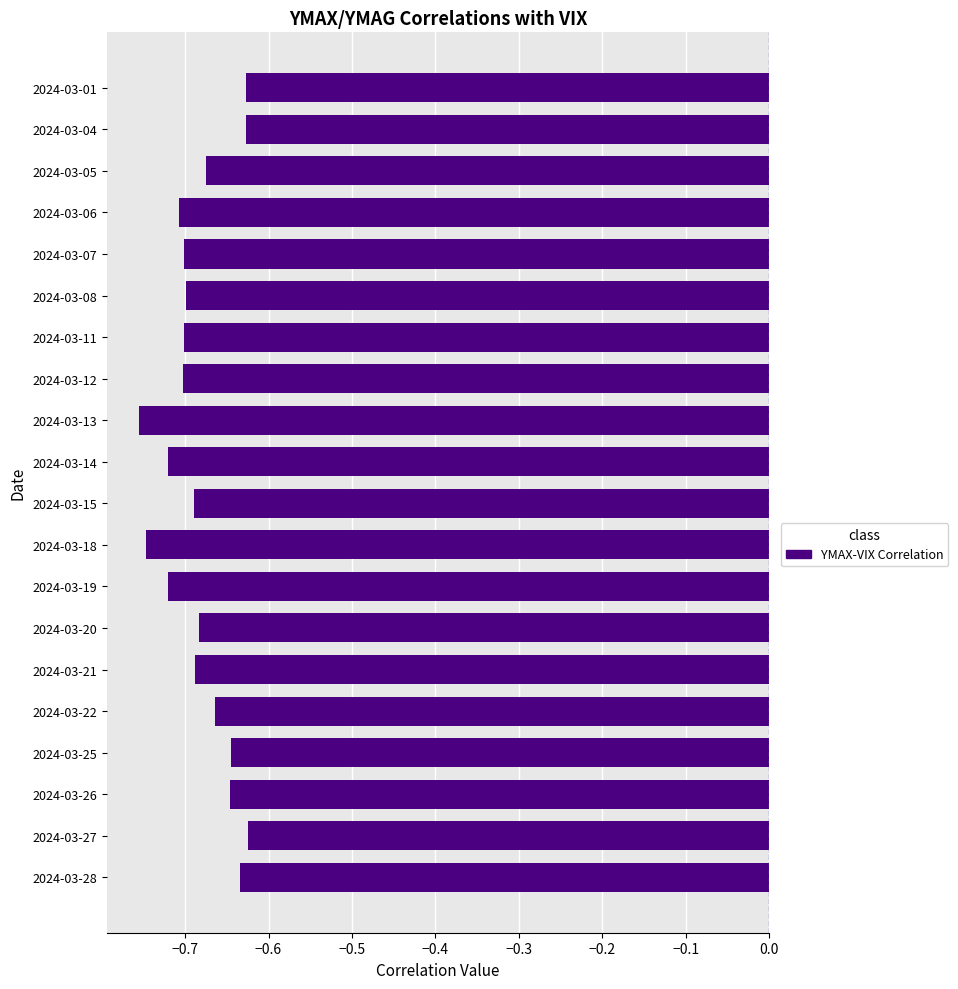

Which has a higher value, 2024-03-27 or 2024-03-13?

2024-03-27